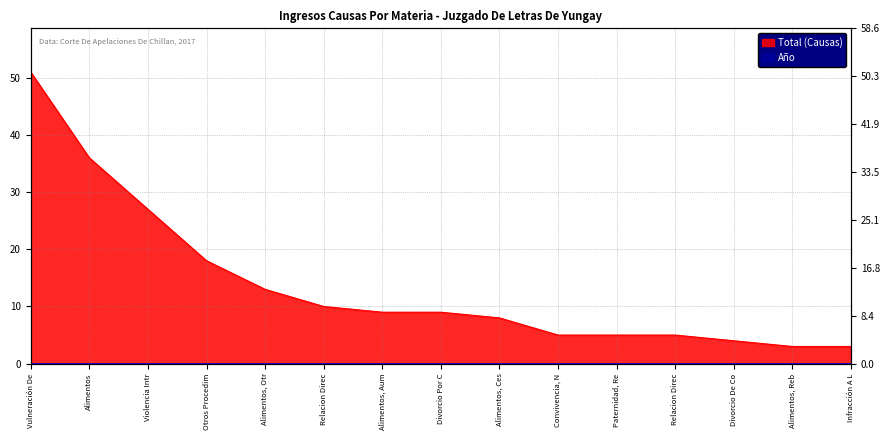

Rank the categories by value from highest to lowest.

Vulneración De, Alimentos, Violencia Intr, Otros Procedim, Alimentos, Otr, Relacion Direc, Alimentos, Aum, Divorcio Por C, Alimentos, Ces, Convivencia, N, Paternidad, Re, Relacion Direc, Divorcio De Co, Alimentos, Reb, Infracción A L